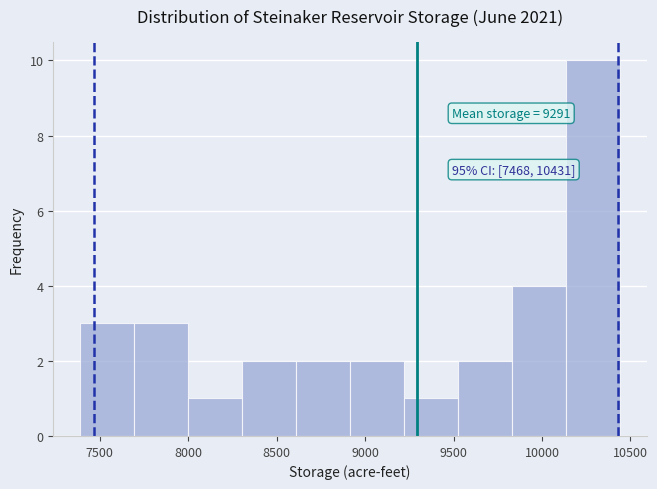

Over which range of the x-axis is the bar tallest?

10150 to 10450